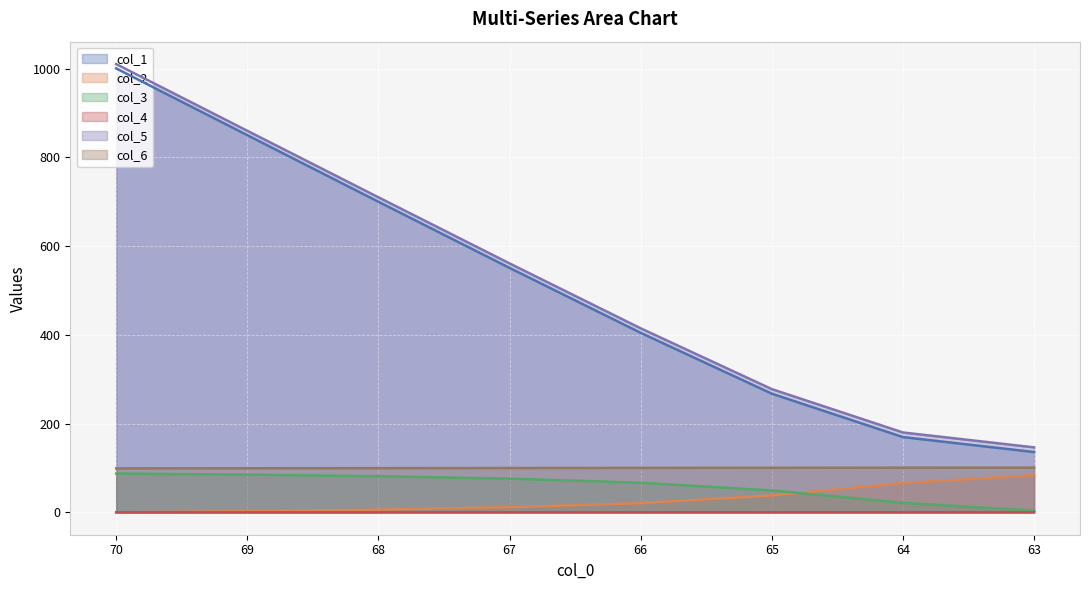

True or false: col_3 has a value of 2.5 at 63.

False